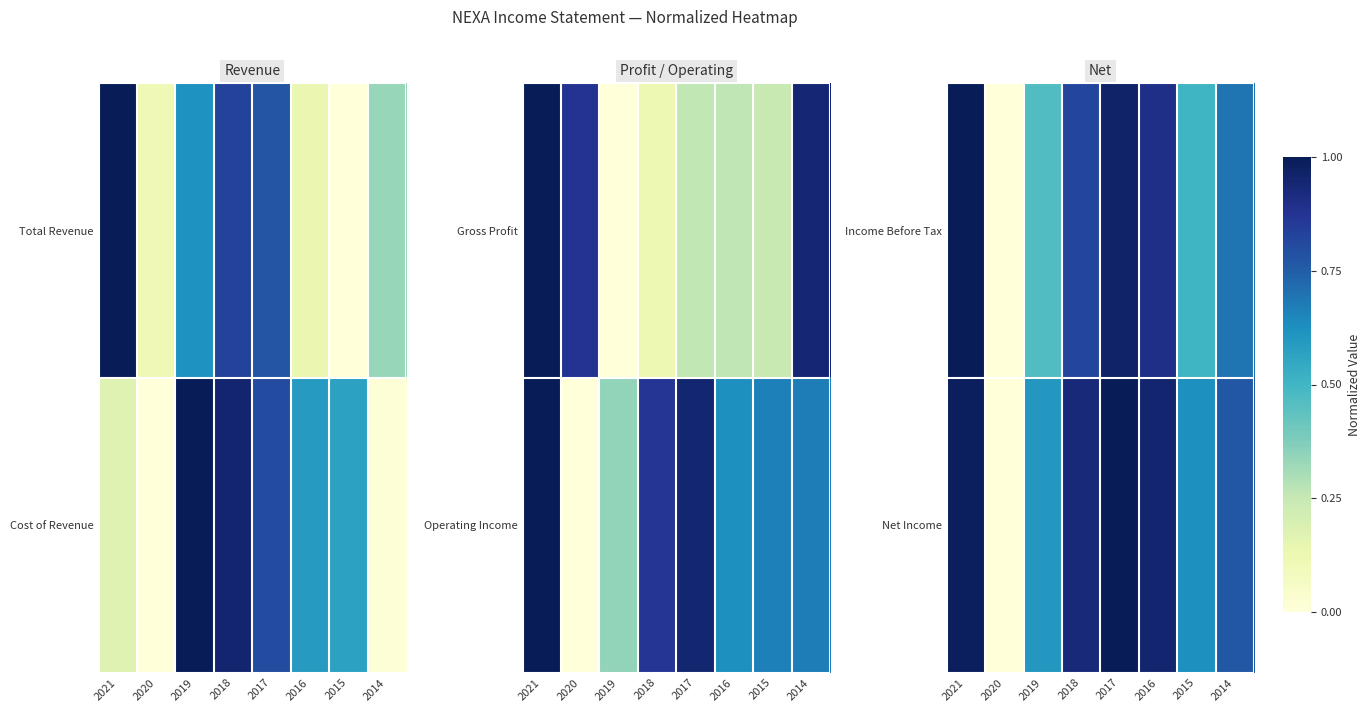

Where is Net Income nearest to the value 0?

2020